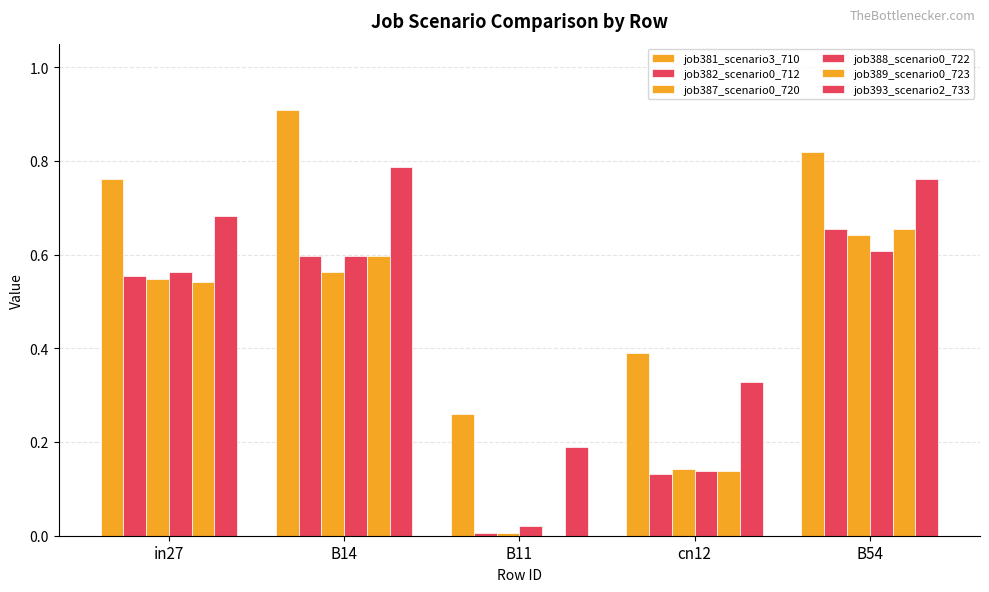

What is the sum of all job388_scenario0_722 values?

1.9